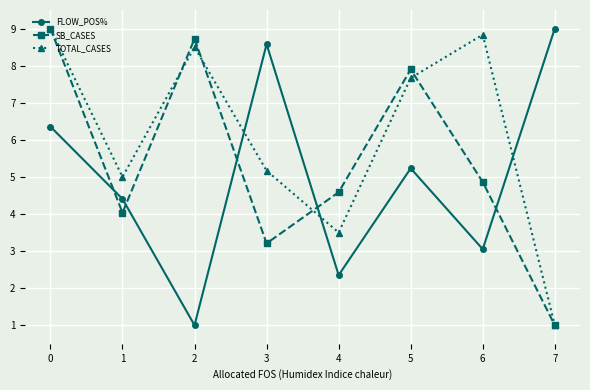

Does the chart display data point markers on the line(s)?

Yes